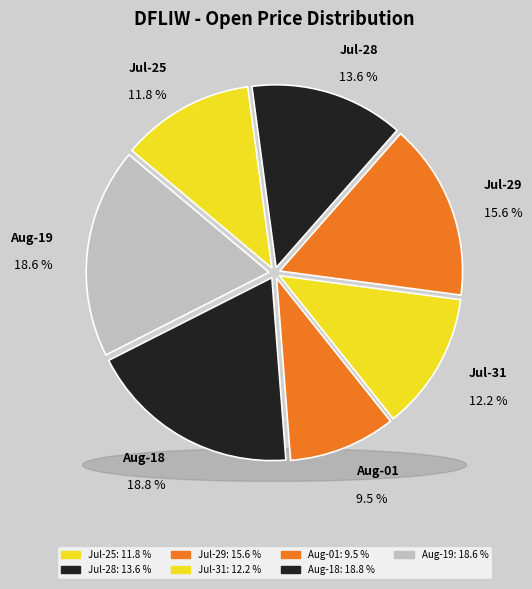

To the nearest percent, what is the difference between the 2025-07-28 and 2025-07-25 slice percentages?

2%